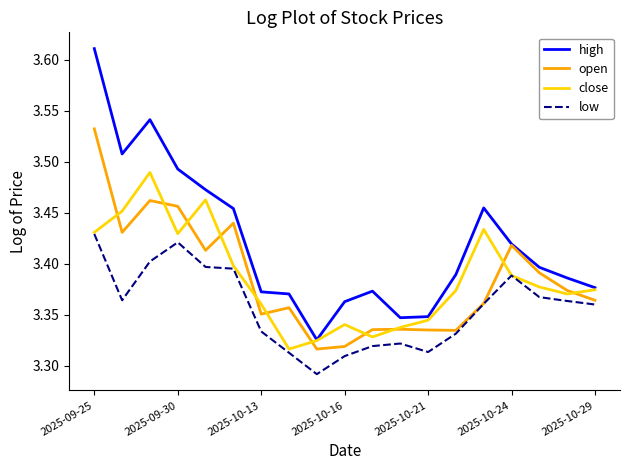

True or false: low and high intersect in this chart.

False